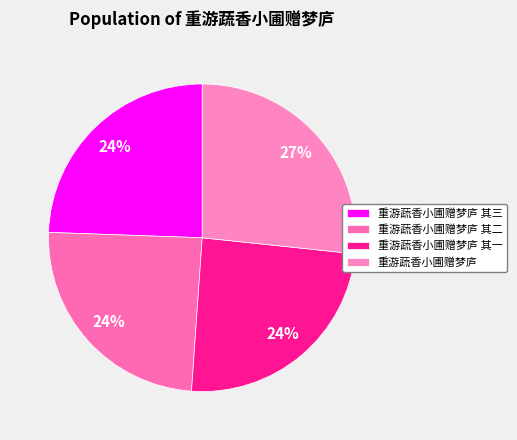

How many slices are in this pie chart?

4